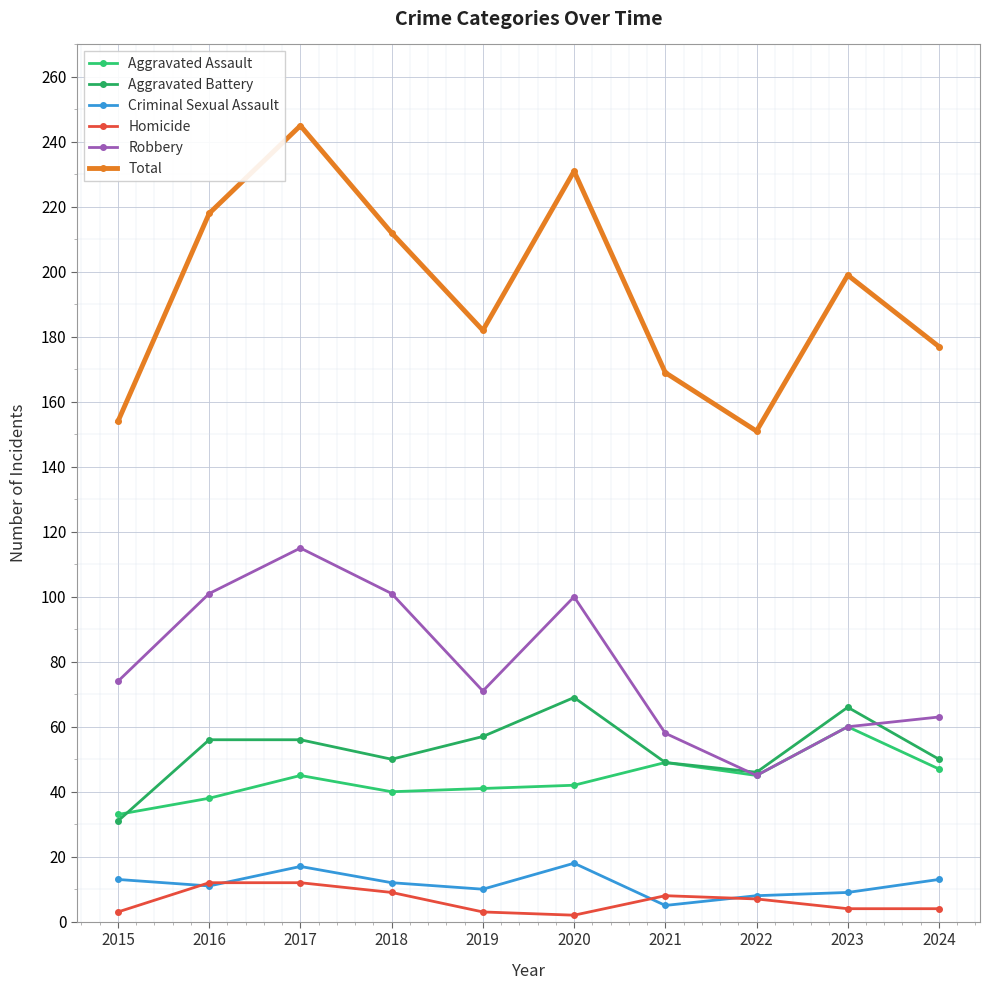

What is the difference between the maximum and minimum values in the Total series?

94